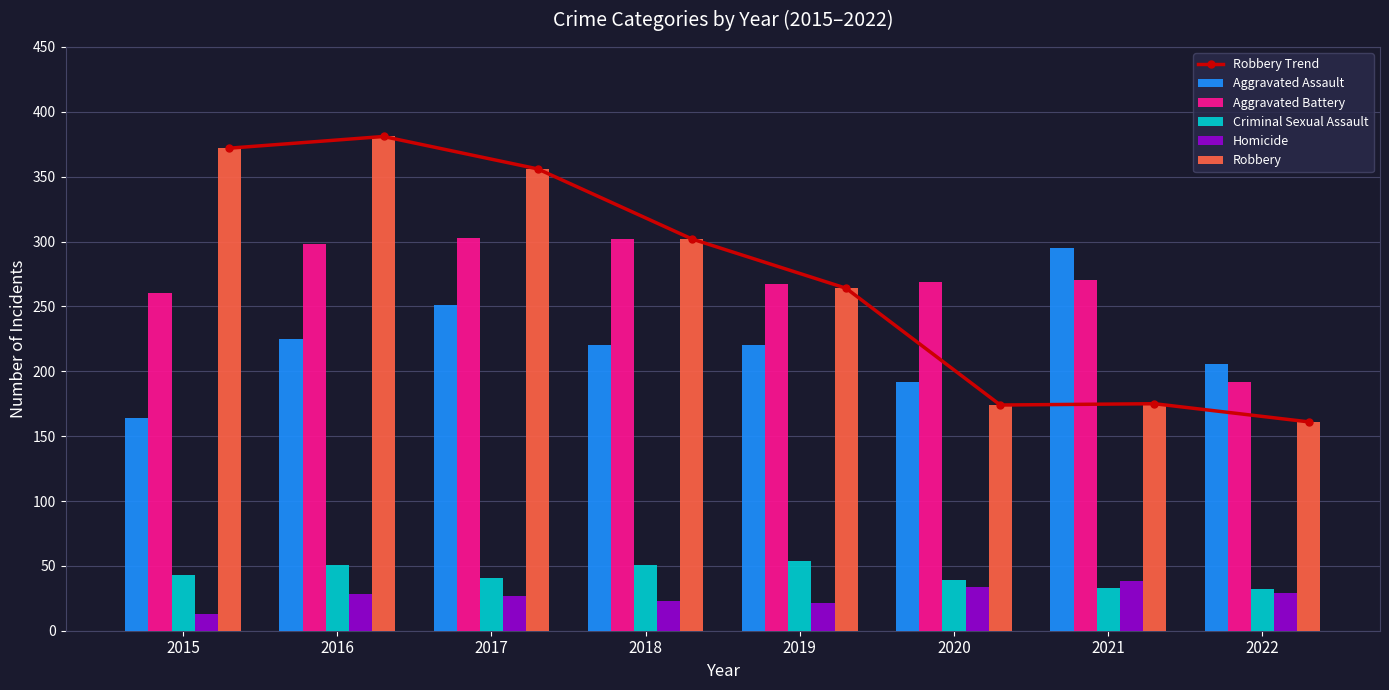

Rank the categories by Robbery Trend value from lowest to highest.

2022, 2020, 2021, 2019, 2018, 2017, 2015, 2016